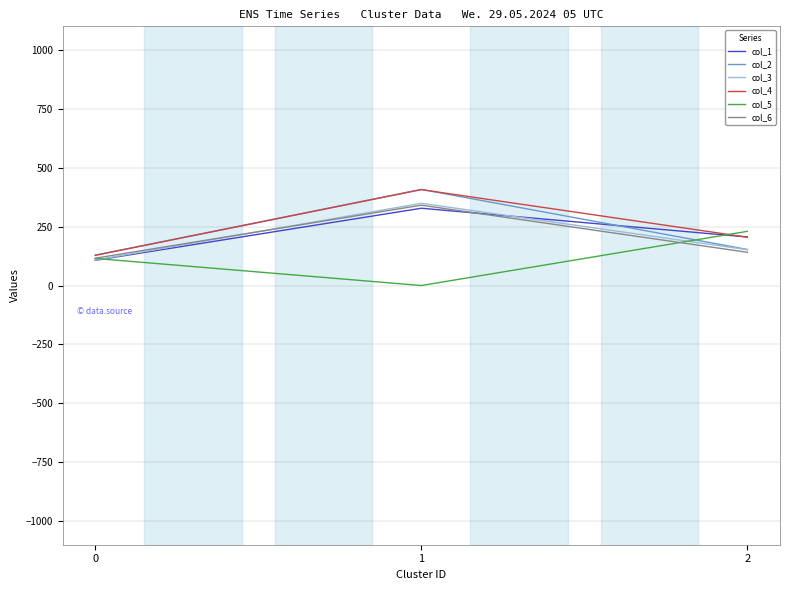

Is the value of col_5 at 1 greater than the value of col_3 at 0?

No